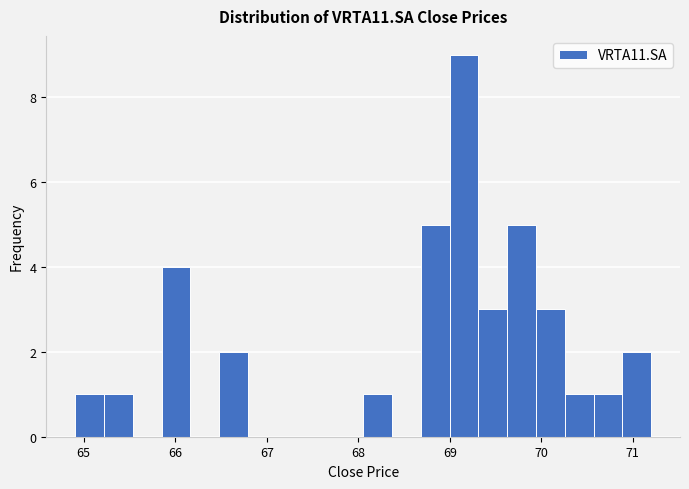

Around what value on the x-axis is the tallest bar? Give the approximate position of its centre, as read against the axis.

69.2